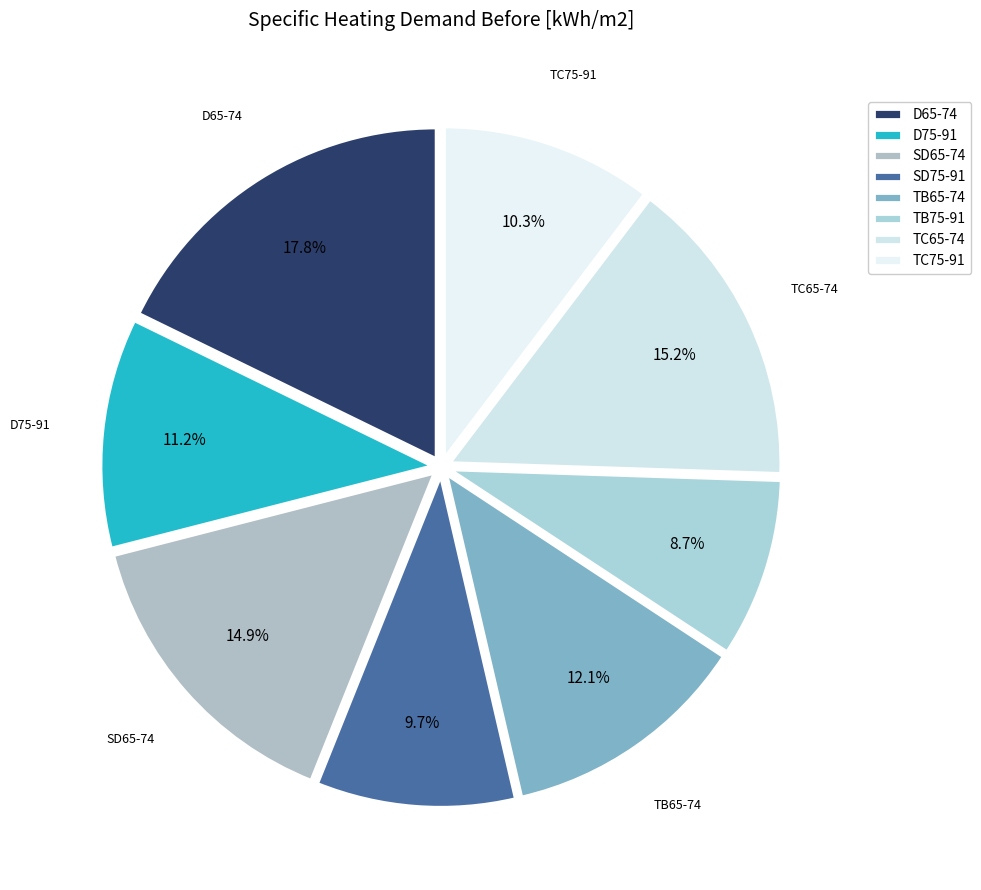

Rank the categories by value from lowest to highest.

TB75-91, SD75-91, TC75-91, D75-91, TB65-74, SD65-74, TC65-74, D65-74